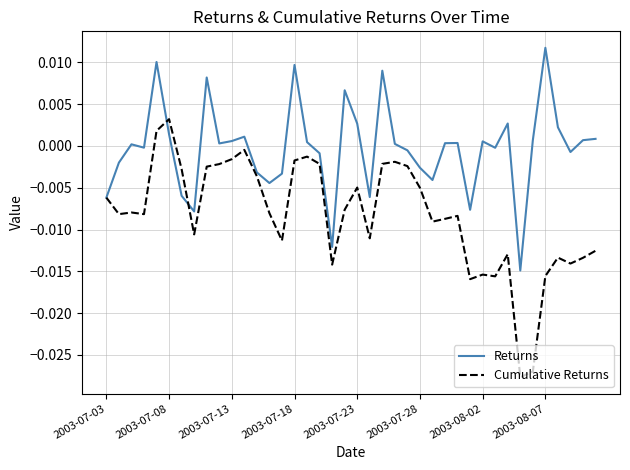

At how many categories does at least one series exceed 0?

22